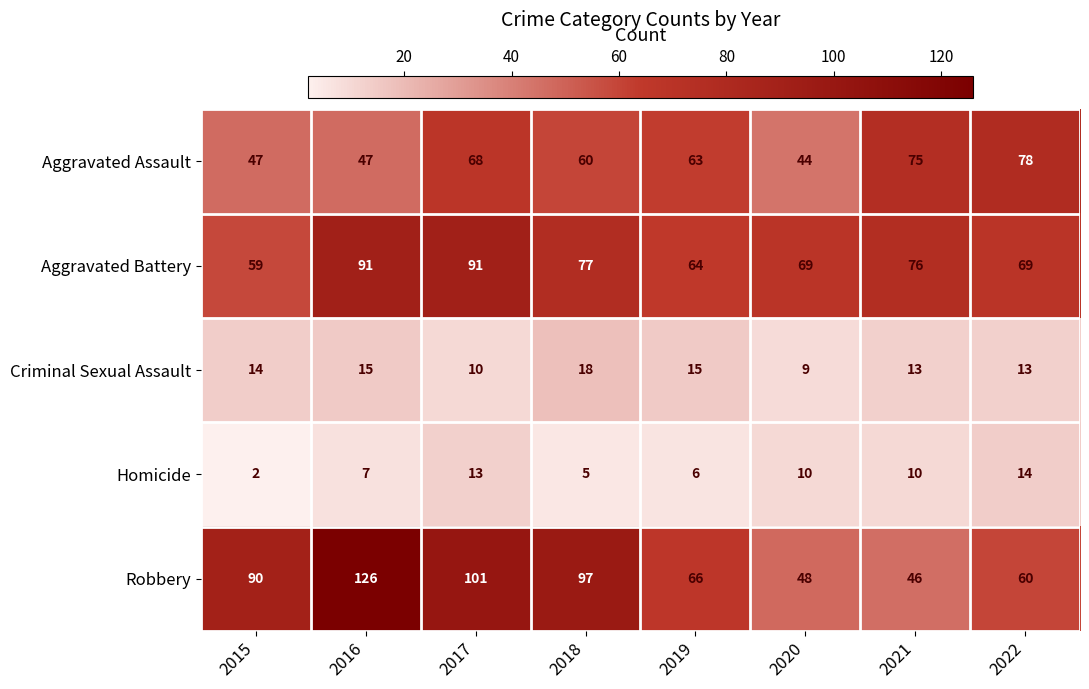

Count the Aggravated Battery values in the range 69 to 91.

6